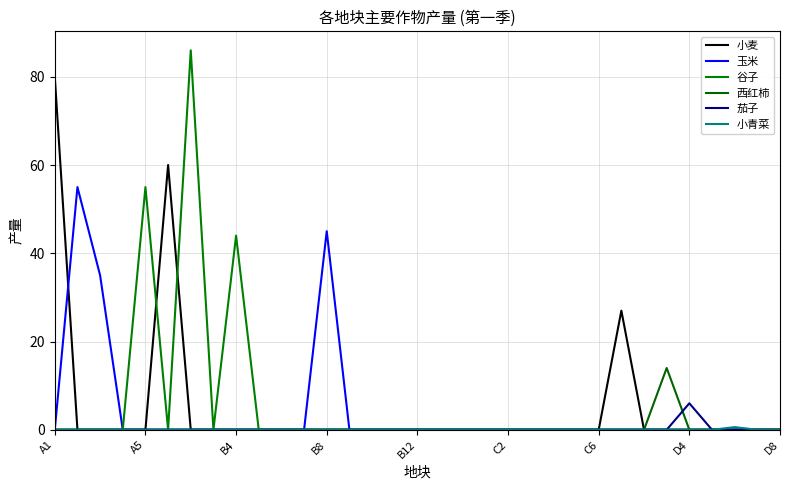

Does the chart have visible grid lines?

Yes